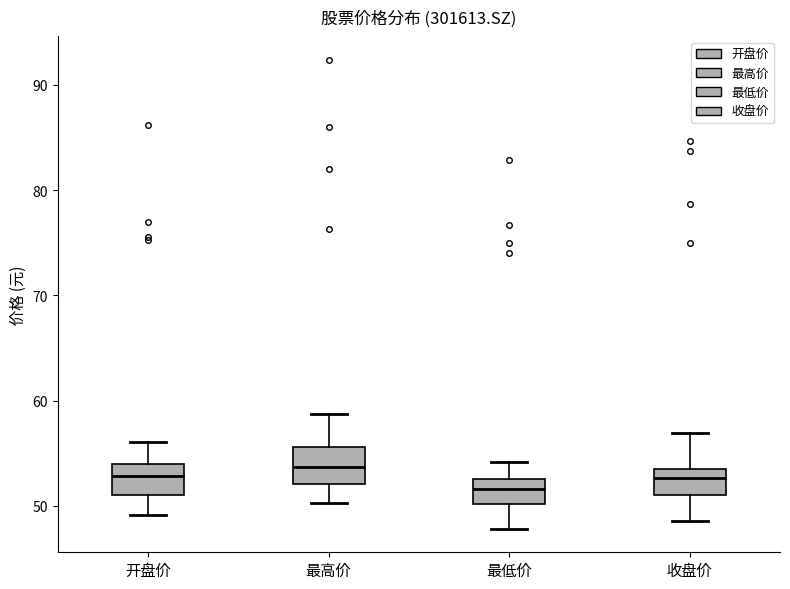

Reading left to right, transcribe this box plot: for each box, give where its median line is, the range the box spans, and where its two whiskers end, as read against the y-axis. The values are not printed on the chart, so give them approximately, as read against the axis.

开盘价: median 53, box 51 to 54, whiskers 49 to 56
最高价: median 54, box 52 to 56, whiskers 50 to 59
最低价: median 52, box 50 to 53, whiskers 48 to 54
收盘价: median 53 (inside the box), box 51 to 53, whiskers 49 to 57